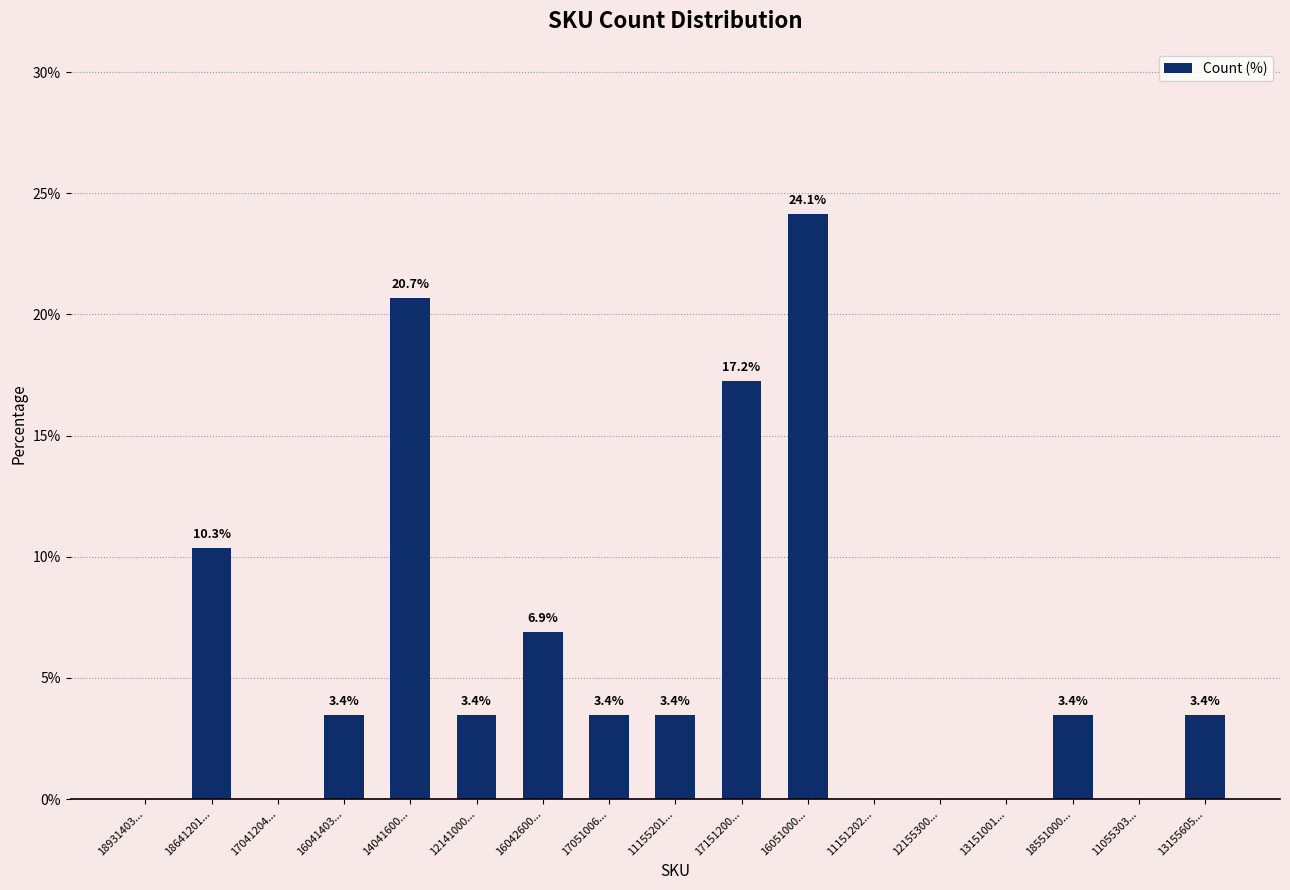

What is the maximum value shown in the chart?

24.1